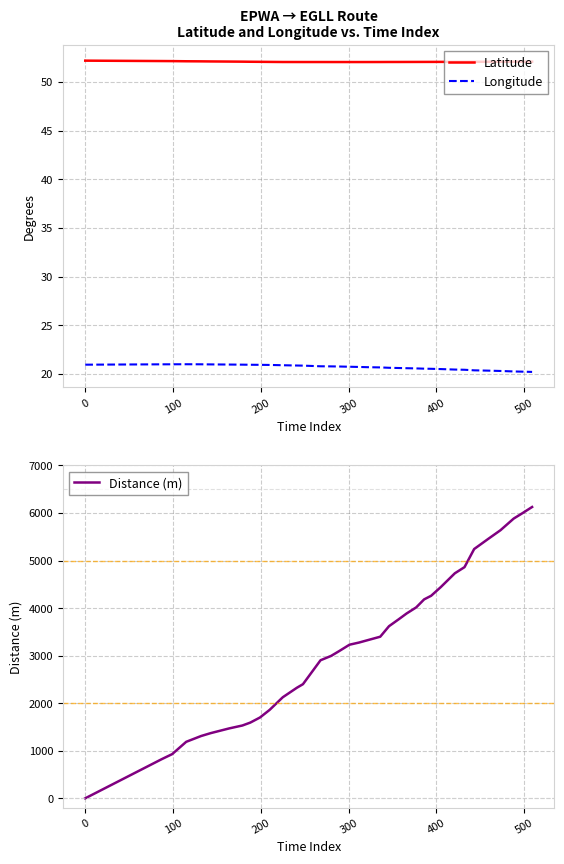

Reading right to left, extract all data points from this chart.

Latitude: 52.1	52.1	52.1	52.1	52.1	52.1	52.1	52.1	52.0	52.0	52.0	52.0	52.0	52.0	52.0	52.0	52.0	52.0	52.0	52.0	52.0	52.0	52.0	52.0	52.0	52.0	52.1	52.1	52.1	52.1	52.1	52.1	52.1	52.1	52.1	52.2
Longitude: 20.2	20.2	20.3	20.3	20.3	20.4	20.4	20.5	20.5	20.5	20.5	20.6	20.6	20.6	20.6	20.7	20.7	20.7	20.7	20.8	20.8	20.8	20.9	20.9	20.9	20.9	20.9	21.0	21.0	21.0	21.0	21.0	21.0	21.0	21.0	21.0
Distance (m): 6126.0	5996.0	5882.0	5638.0	5455.0	5242.0	4861.0	4732.0	4442.0	4259.0	4183.0	4015.0	3886.0	3764.0	3619.0	3398.0	3322.0	3276.0	3230.0	3093.0	2994.0	2903.0	2400.0	2324.0	2125.0	1859.0	1699.0	1592.0	1531.0	1470.0	1371.0	1310.0	1188.0	929.0	822.0	0.0